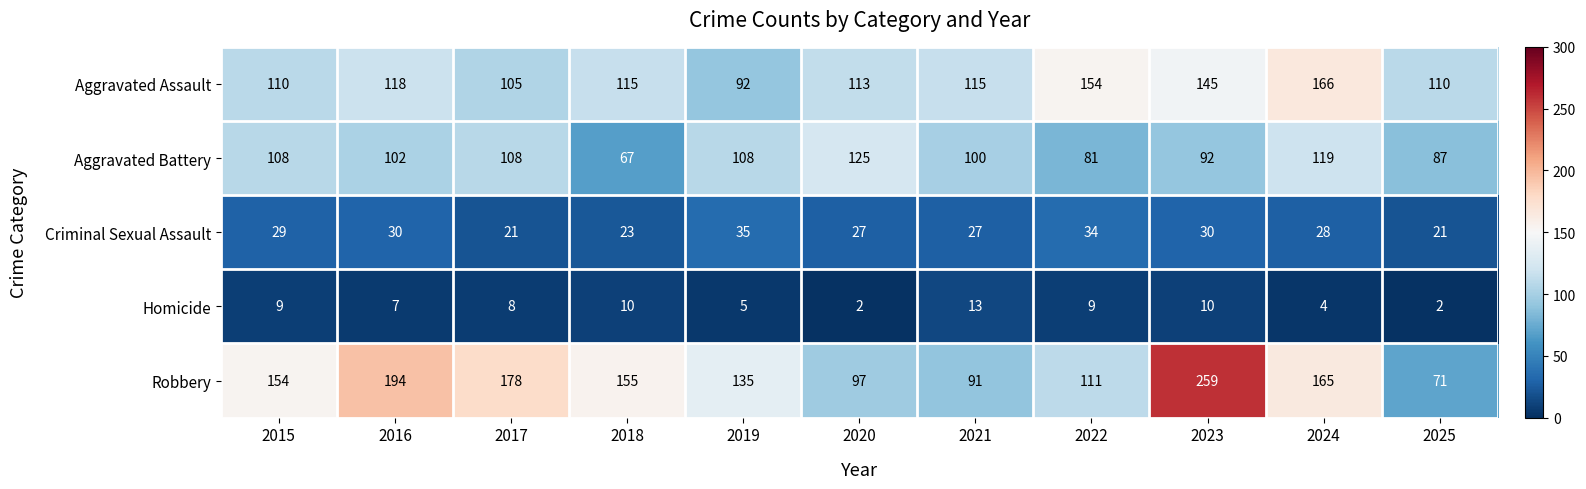

At which category is the sum across all series the highest?

2023